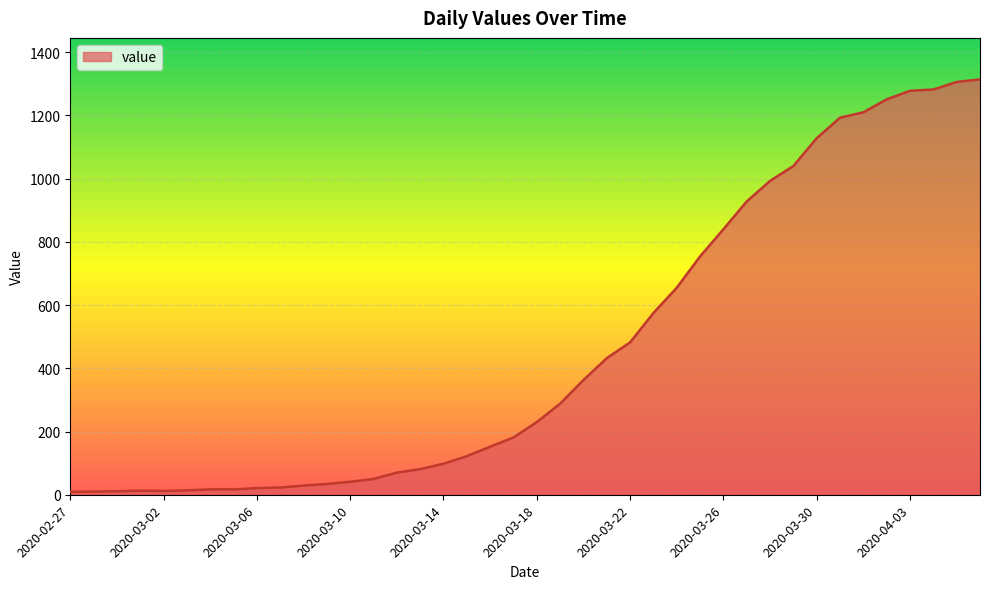

Does the chart display data point markers on the line(s)?

No